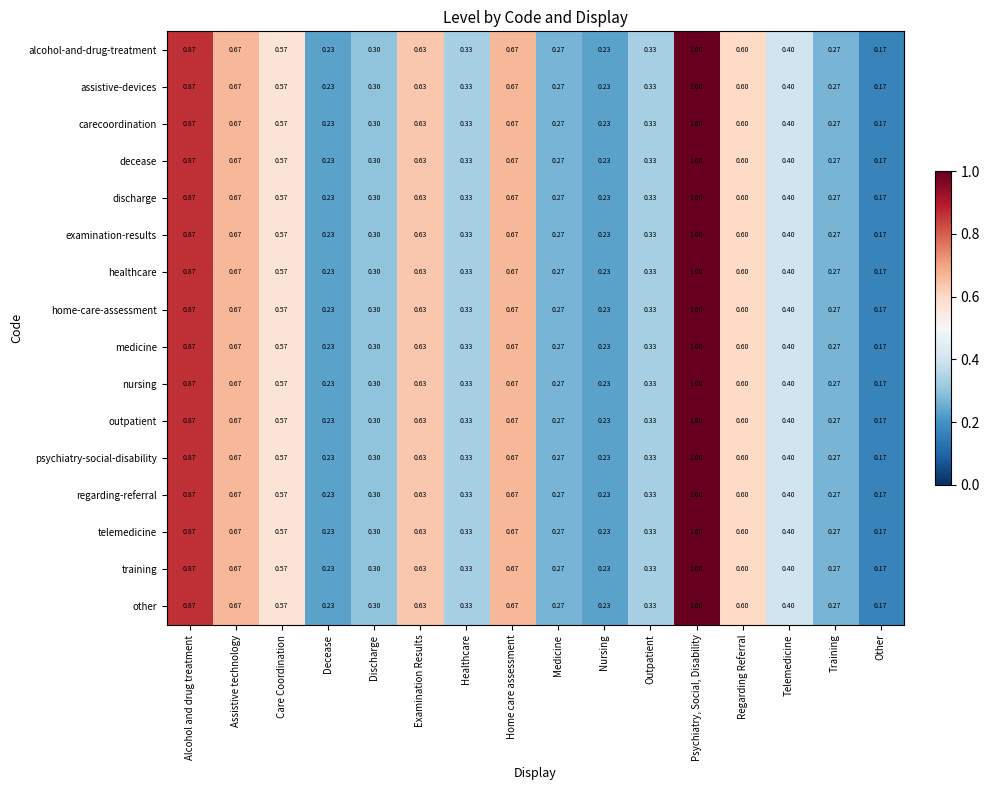

Which category has the lowest value across all series?

Other